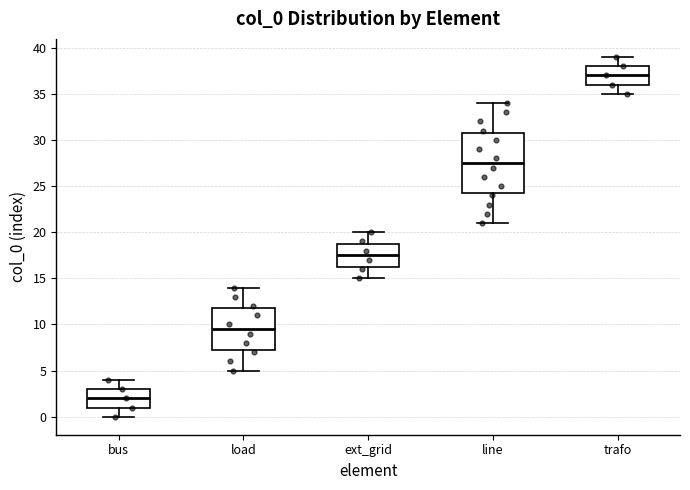

Reading left to right, read every box against the y-axis: the position of its median line, the range the box covers, and the ends of its whiskers. The values are not printed on the chart, so give them approximately, as read against the axis.

bus: median 2.0, box 1.0 to 3.0, whiskers 0.0 to 4.0
load: median 9.5, box 7.5 to 12.0, whiskers 5.0 to 14.0
ext_grid: median 17.5, box 16.5 to 19.0, whiskers 15.0 to 20.0
line: median 27.5, box 24.5 to 31.0, whiskers 21.0 to 34.0
trafo: median 37.0, box 36.0 to 38.0, whiskers 35.0 to 39.0